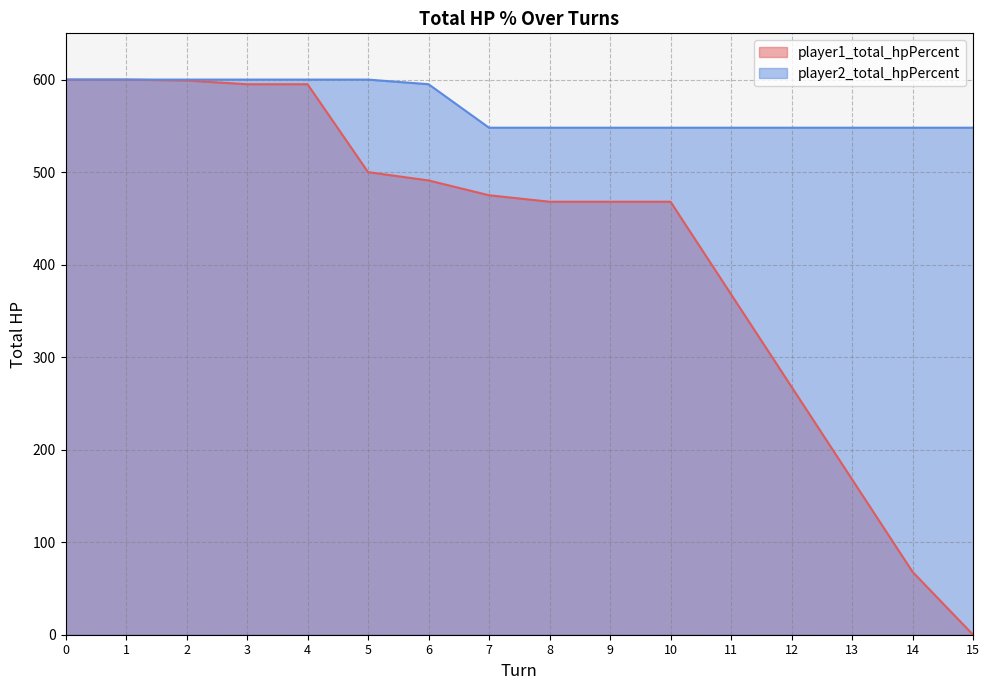

Between 0 and 5, which series saw the biggest shift?

player1_total_hpPercent